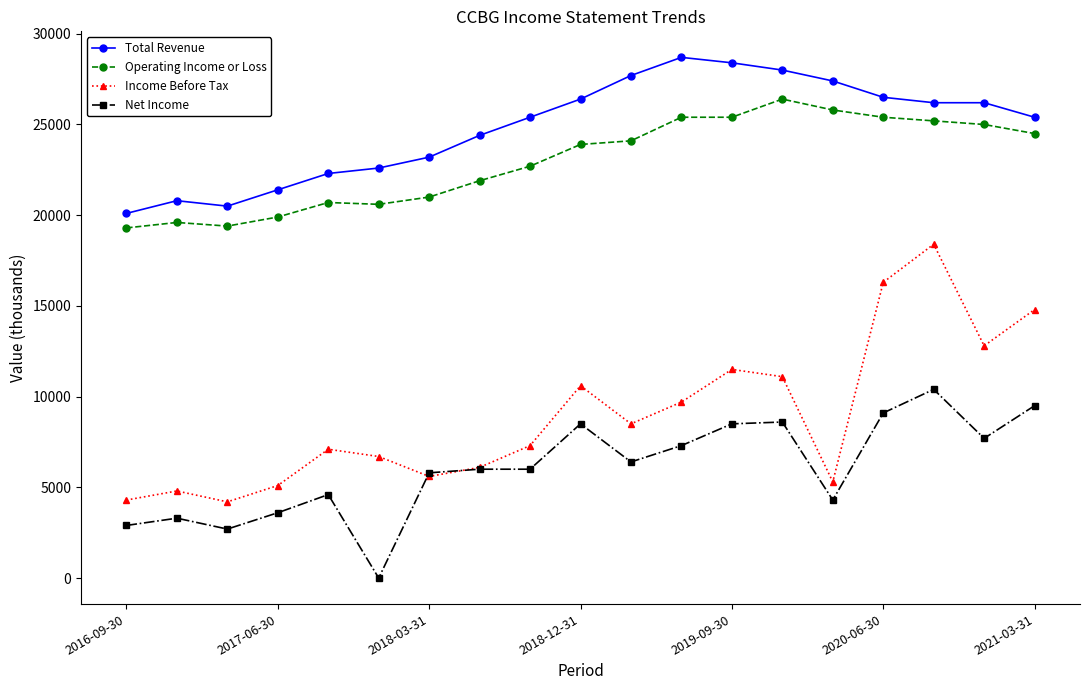

Which series has the largest range (max minus min)?

Income Before Tax